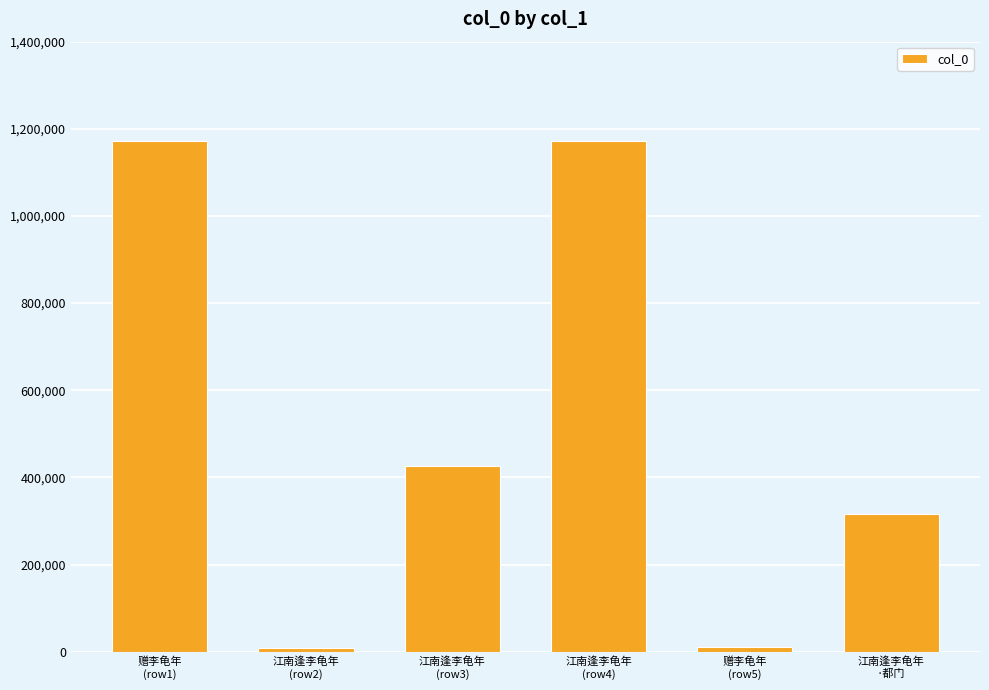

The chart shows a value of 1575459 at 江南逢李龟年
(row4). True or false?

False